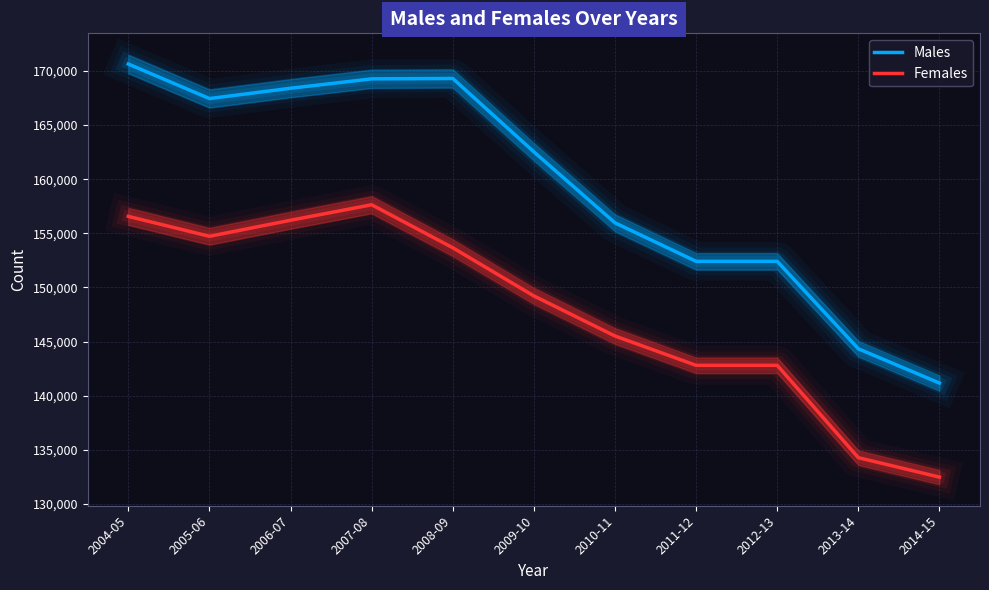

Is the value of Males at 2014-15 greater than the value of Females at 2006-07?

No